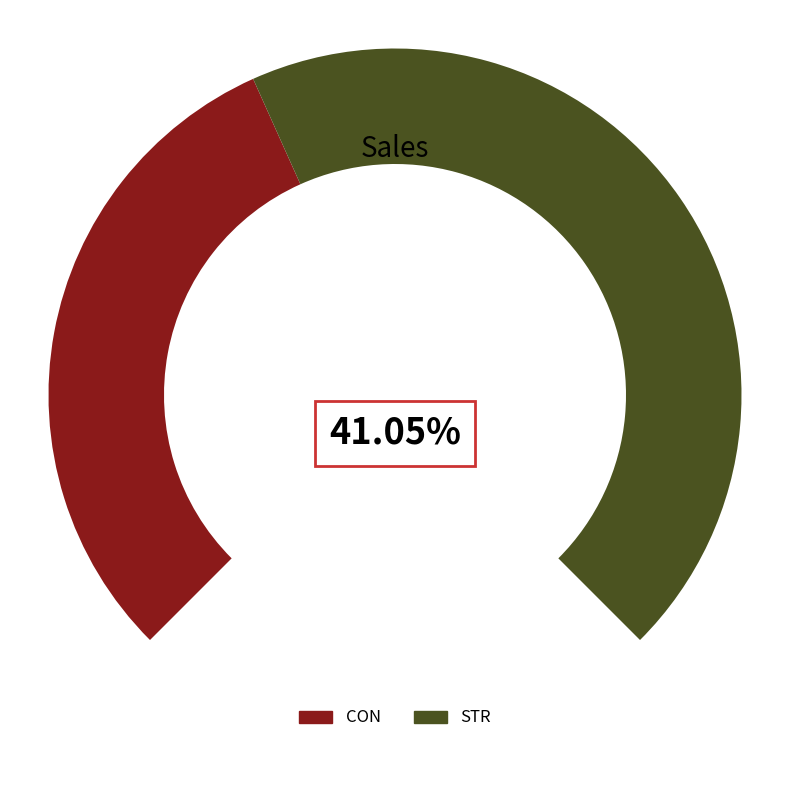

Is it true that CON is 41% of the pie?

True